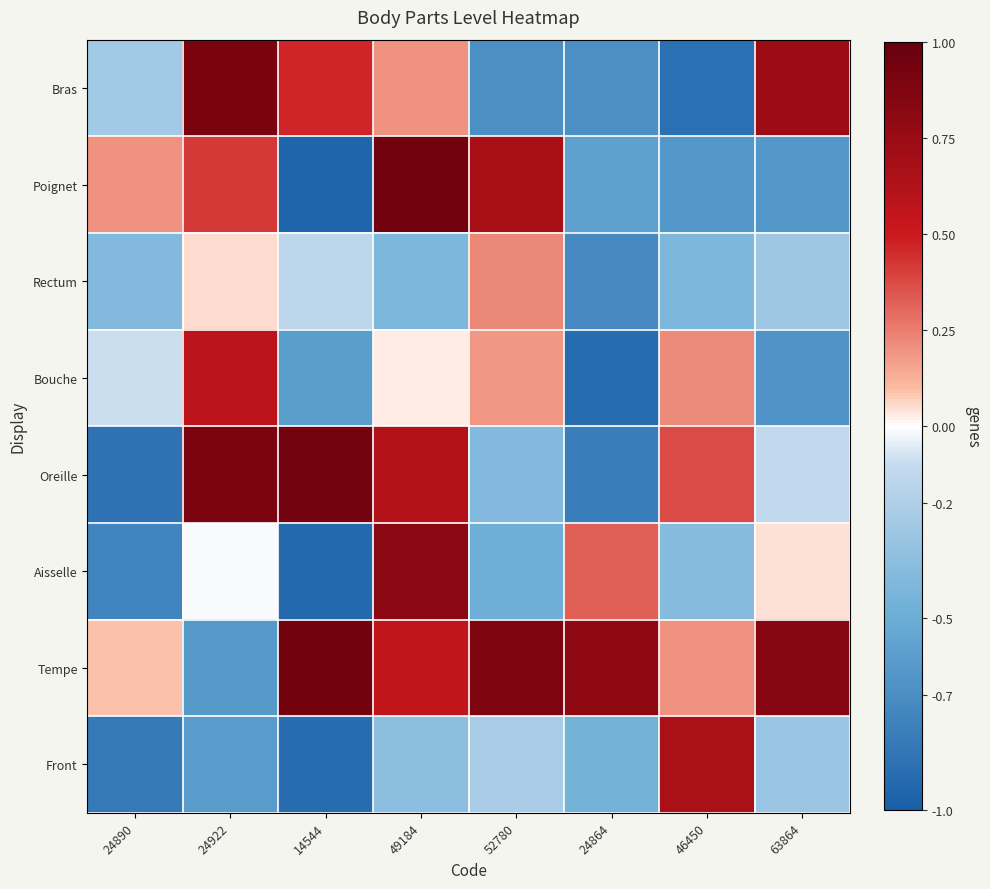

Reading left to right, what are all the values shown in this chart?

Bras: 24890=-0.3	24922=0.9	14544=0.5	49184=0.2	52780=-0.7	24864=-0.7	46450=-0.9	63864=0.7
Poignet: 24890=0.2	24922=0.4	14544=-1.0	49184=0.9	52780=0.7	24864=-0.6	46450=-0.6	63864=-0.6
Rectum: 24890=-0.4	24922=0.0	14544=-0.1	49184=-0.4	52780=0.2	24864=-0.7	46450=-0.4	63864=-0.3
Bouche: 24890=-0.1	24922=0.6	14544=-0.6	49184=0.0	52780=0.2	24864=-0.9	46450=0.2	63864=-0.7
Oreille: 24890=-0.9	24922=0.9	14544=0.9	49184=0.6	52780=-0.4	24864=-0.8	46450=0.4	63864=-0.1
Aisselle: 24890=-0.8	24922=-0.0	14544=-0.9	49184=0.8	52780=-0.5	24864=0.3	46450=-0.4	63864=0.0
Tempe: 24890=0.1	24922=-0.6	14544=0.9	49184=0.6	52780=0.9	24864=0.8	46450=0.2	63864=0.8
Front: 24890=-0.8	24922=-0.6	14544=-0.9	49184=-0.3	52780=-0.2	24864=-0.5	46450=0.7	63864=-0.3